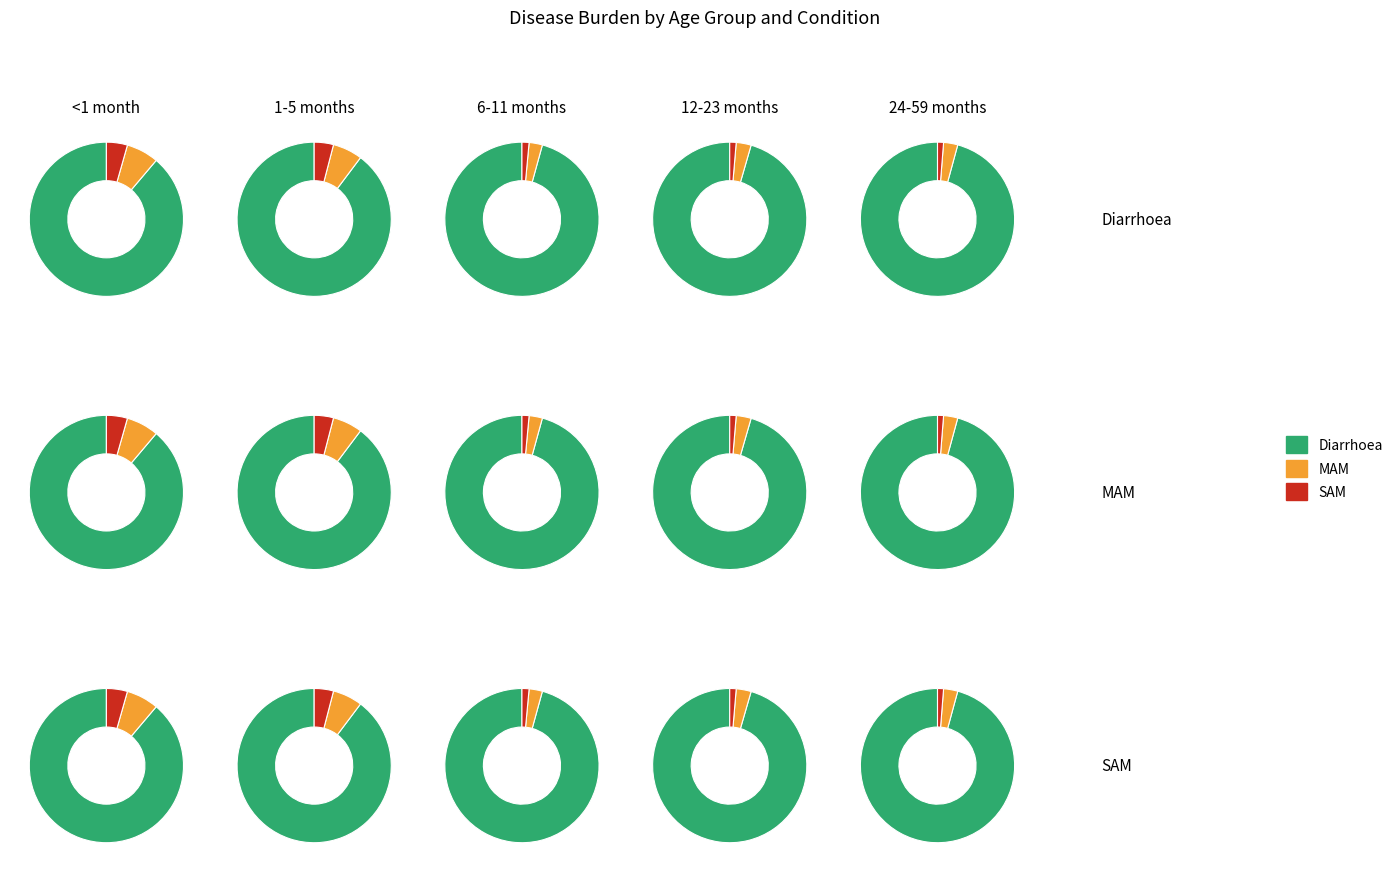

To the nearest percent, what is the combined percentage of 1-5 months and <1 month?

47%